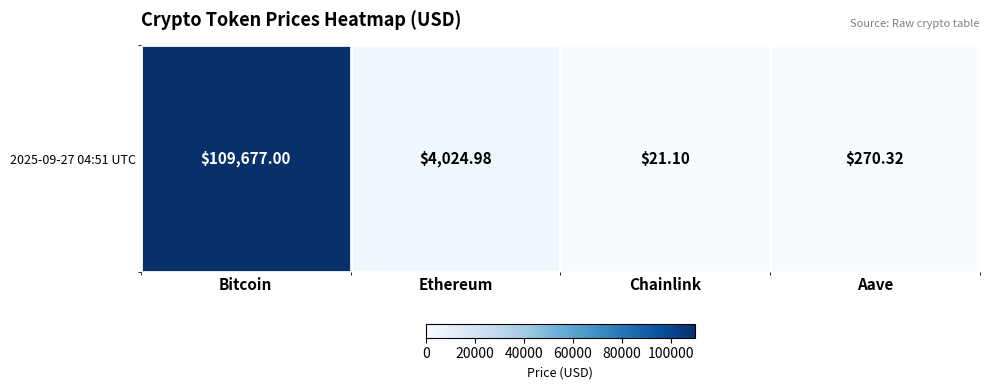

At which category does the chart reach its peak across all series?

Bitcoin